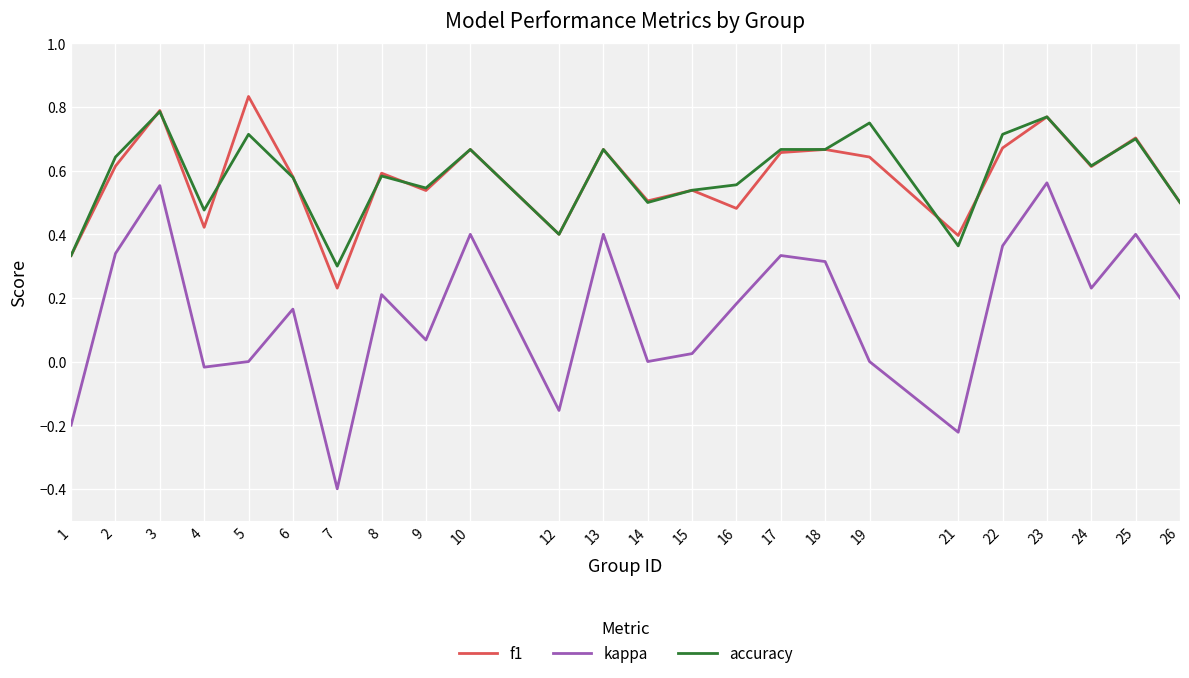

What is the total value across all series at 22?

1.7